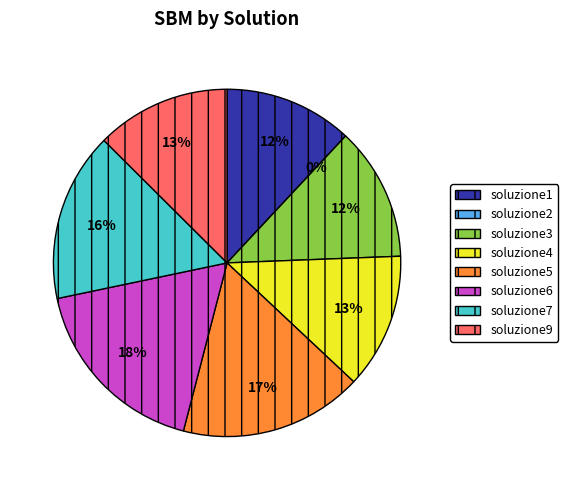

How many slices are in this pie chart?

8